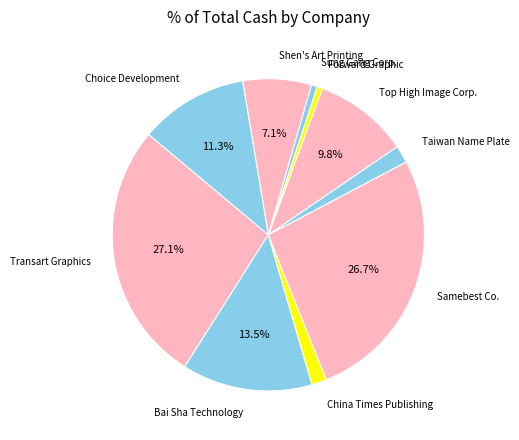

The Shen's Art Printing slice represents 15% of the pie. True or false?

False